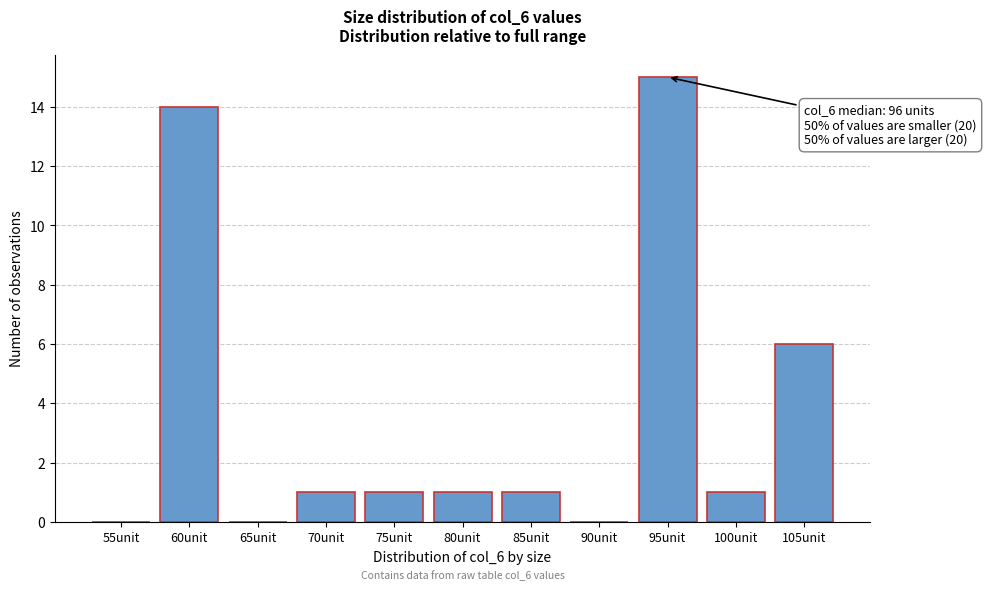

Reading left to right, list all the values displayed in this chart.

55unit=0	60unit=14	65unit=0	70unit=1	75unit=1	80unit=1	85unit=1	90unit=0	95unit=15	100unit=1	105unit=6